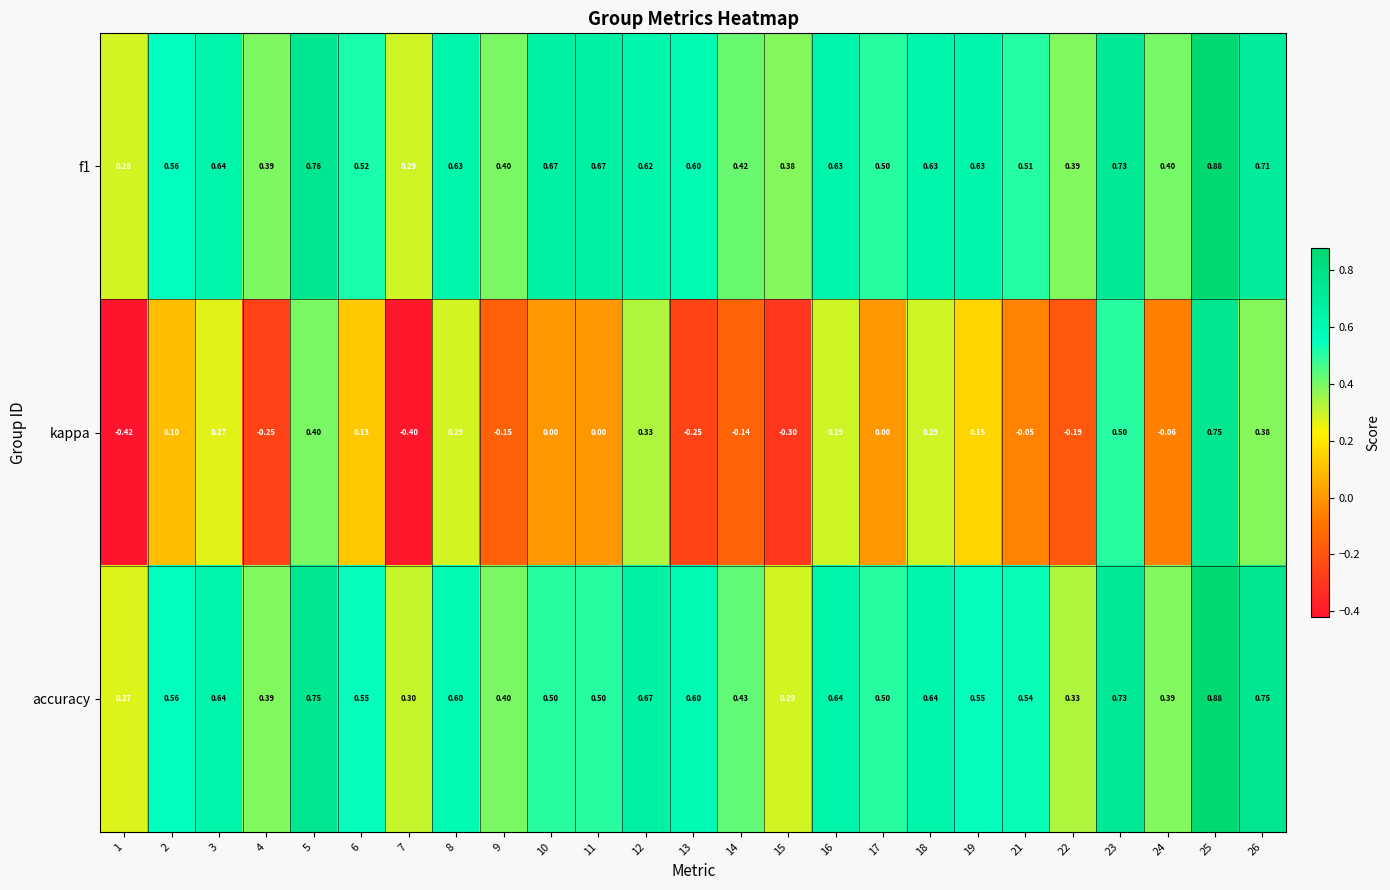

At how many categories does at least one series exceed 0?

25